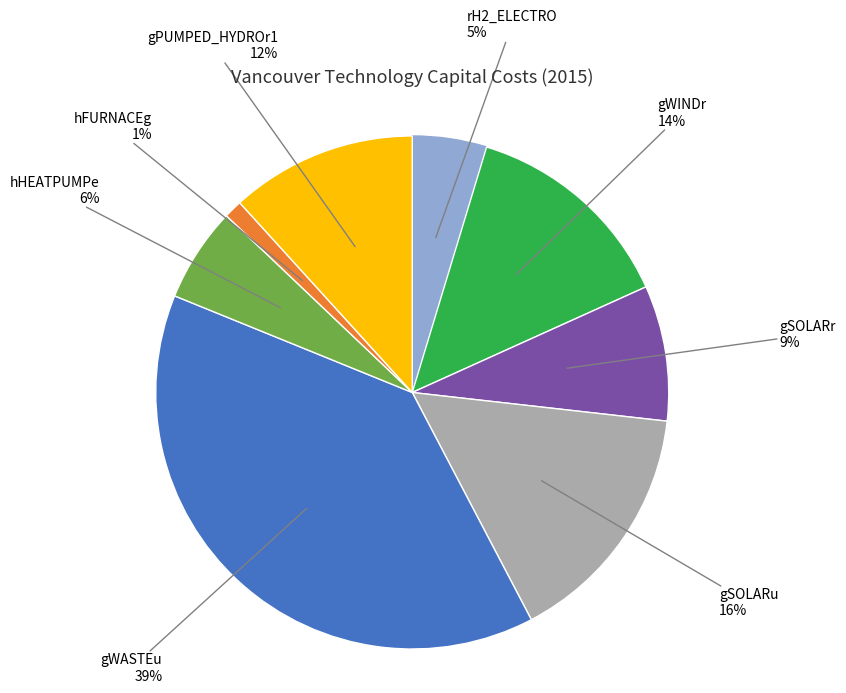

Is there a majority slice in this chart?

No